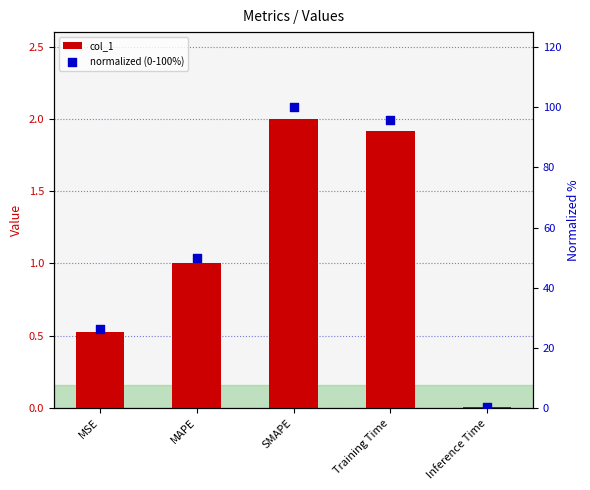

Is the value of normalized (0-100%) at MSE greater than the value of col_1 at Training Time?

Yes